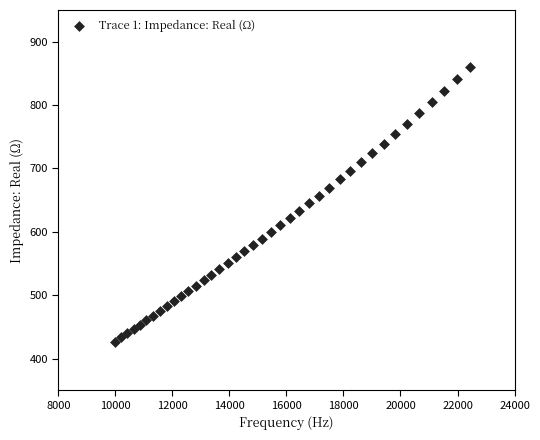

What is the range of Y values (max minus min)?

433.6